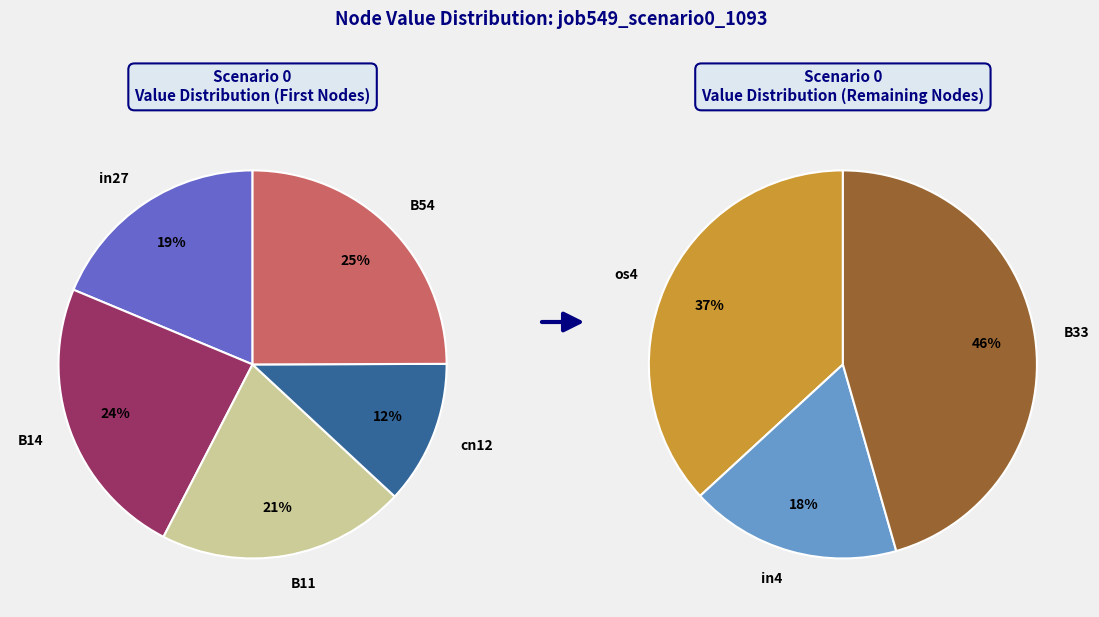

Does any single category account for the majority?

No